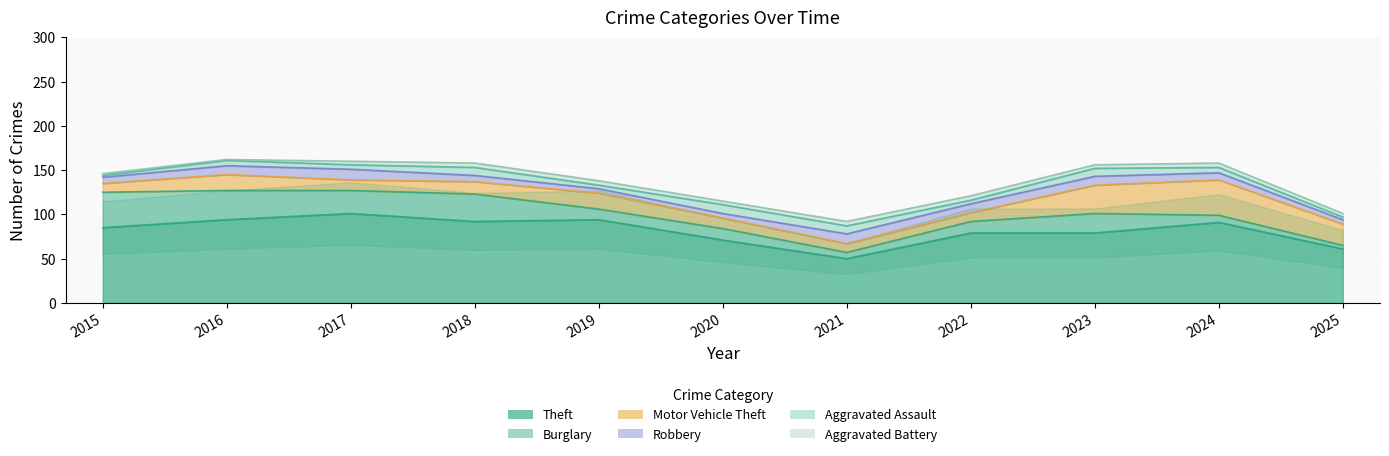

What is the maximum value shown in the chart?

101